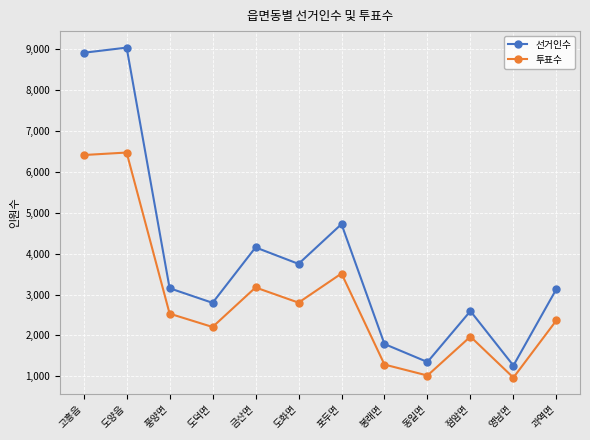

True or false: 투표수 and 선거인수 cross at least once.

False